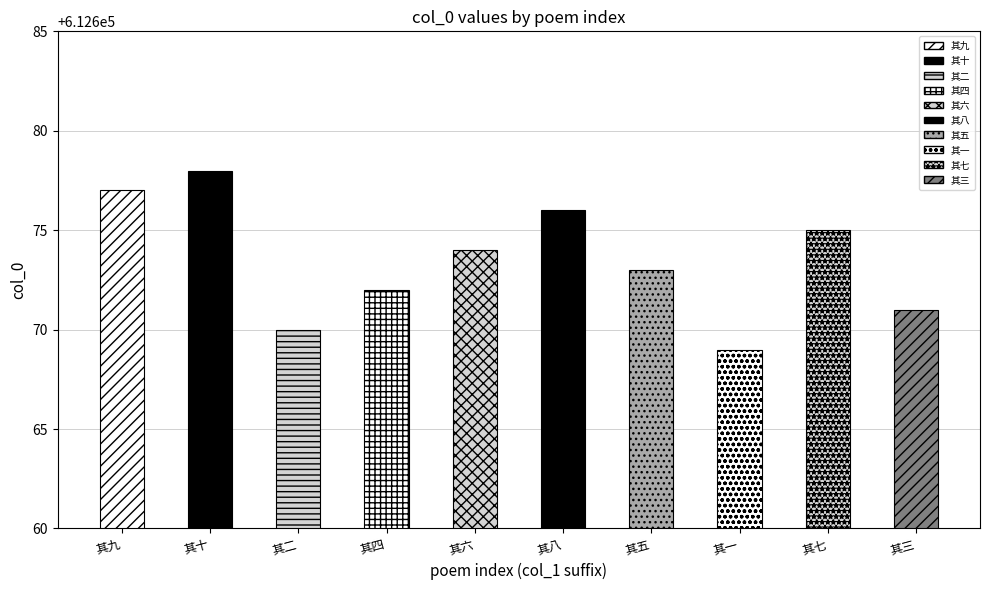

Does the chart contain any negative values?

No